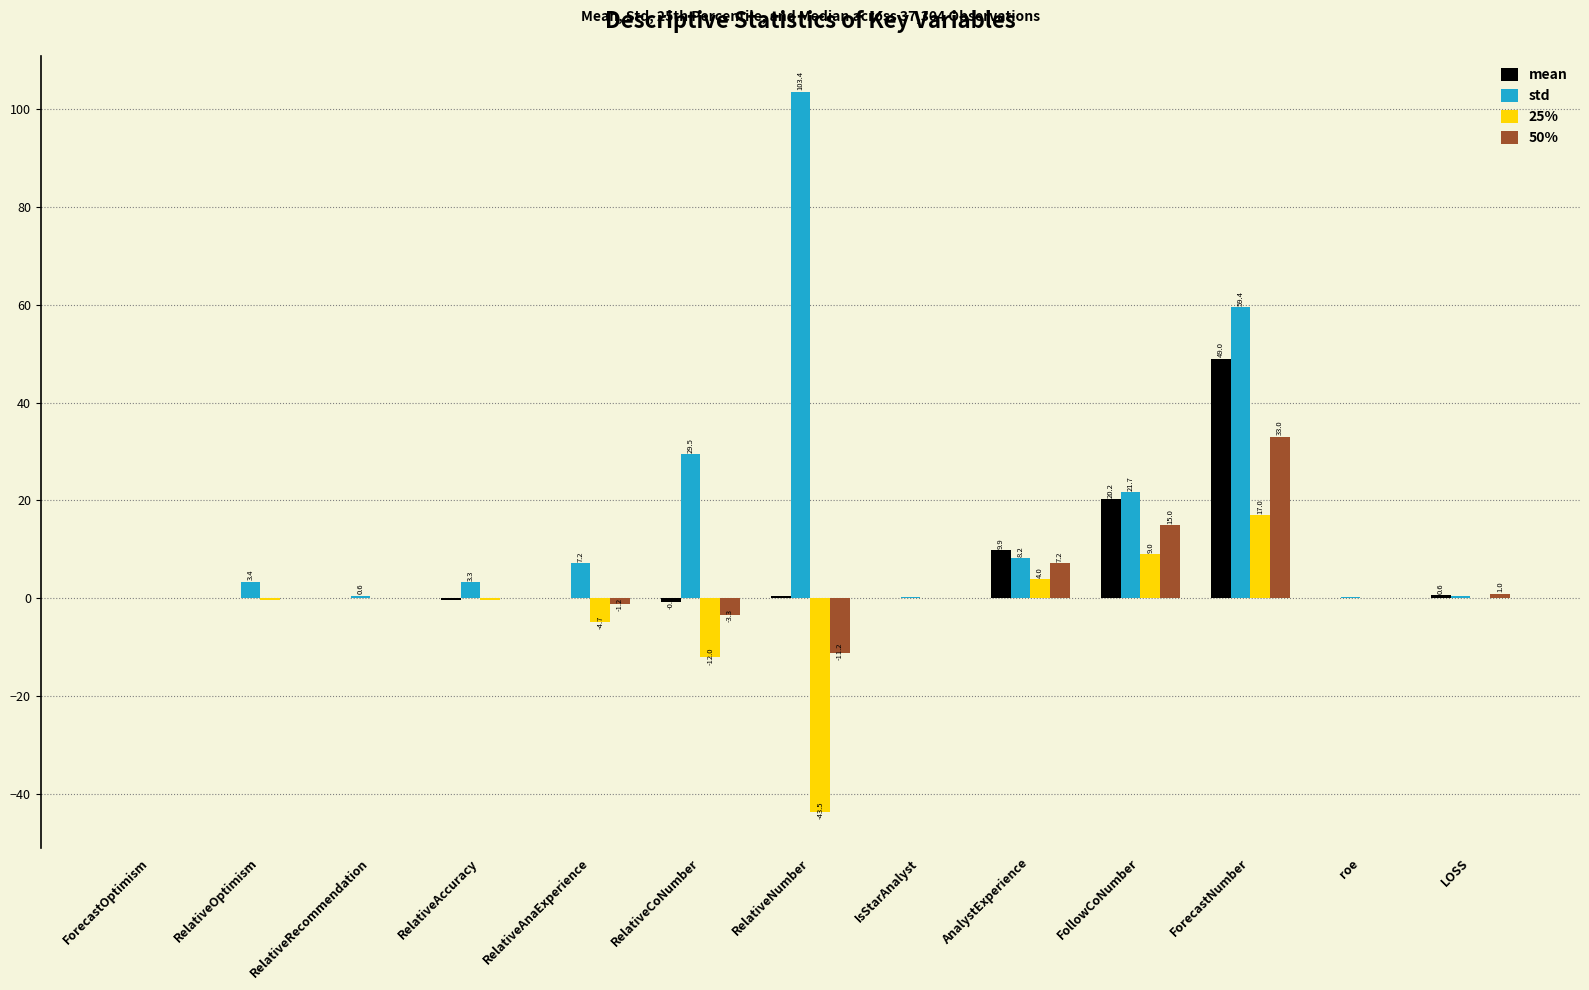

What is the total value across all series at roe?

0.6